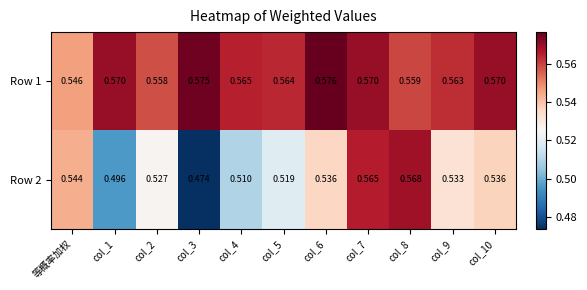

Is the value of Row 2 at 等概率加权 greater than the value of Row 1 at col_5?

No